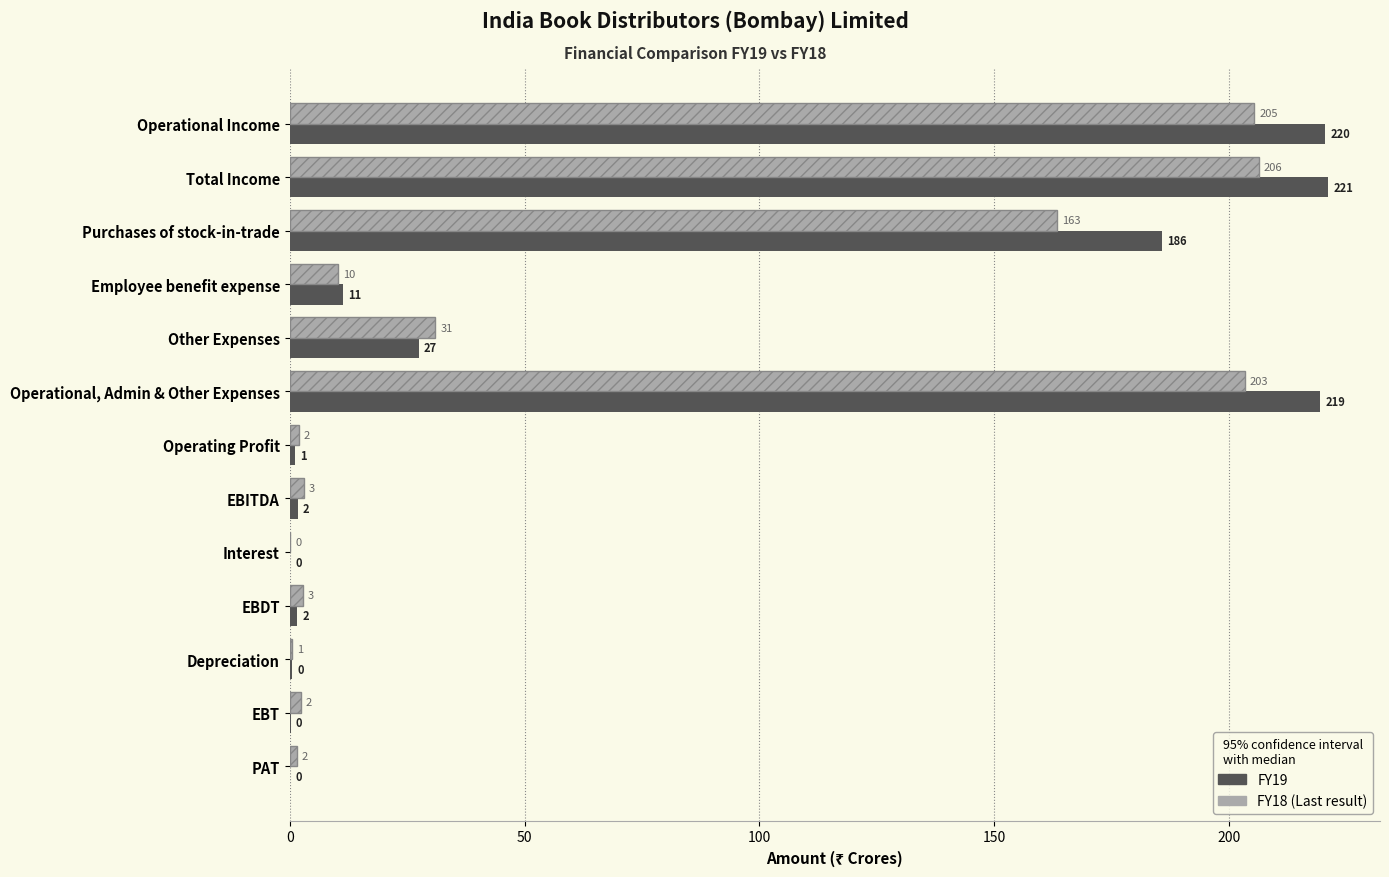

What is the greatest value displayed?

221.0